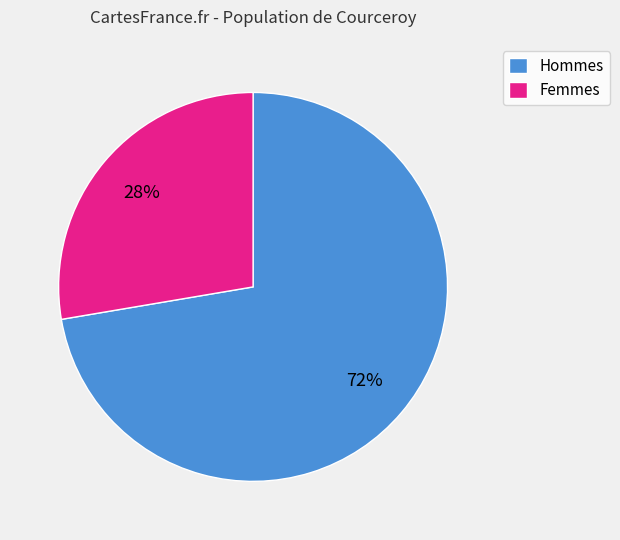

To the nearest percent, what portion does Hommes represent?

72%